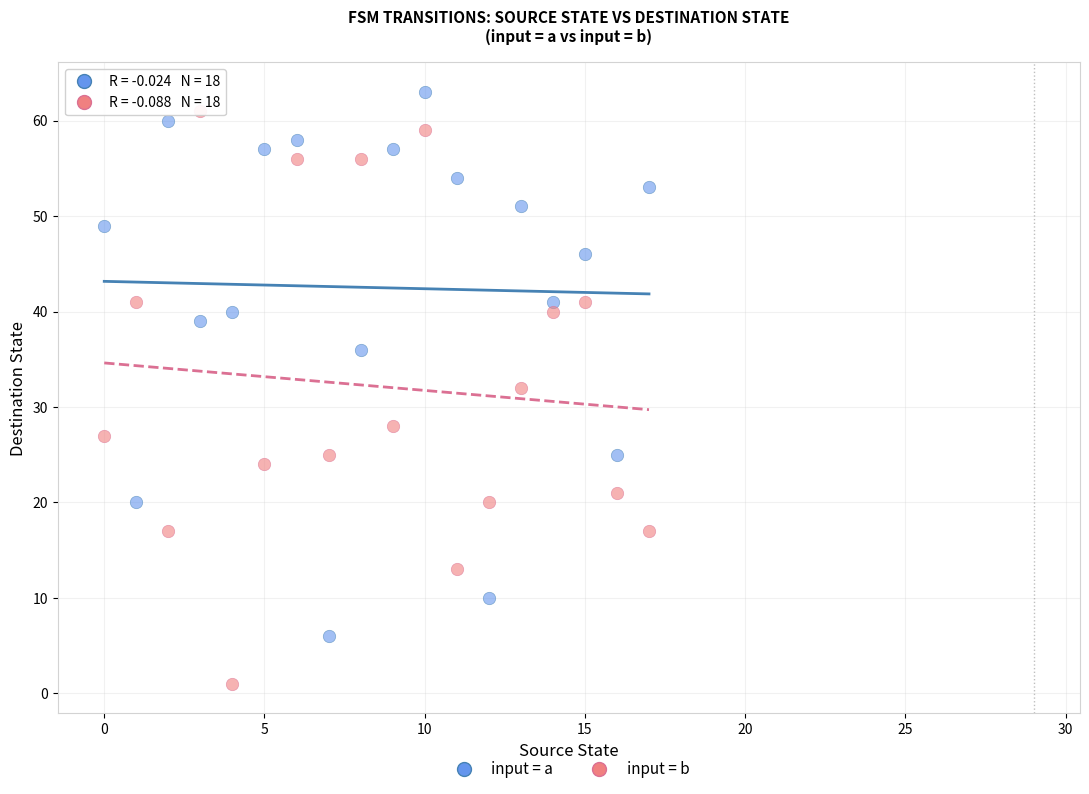

Across all data points, what is the range of Y values (max minus min)?

62